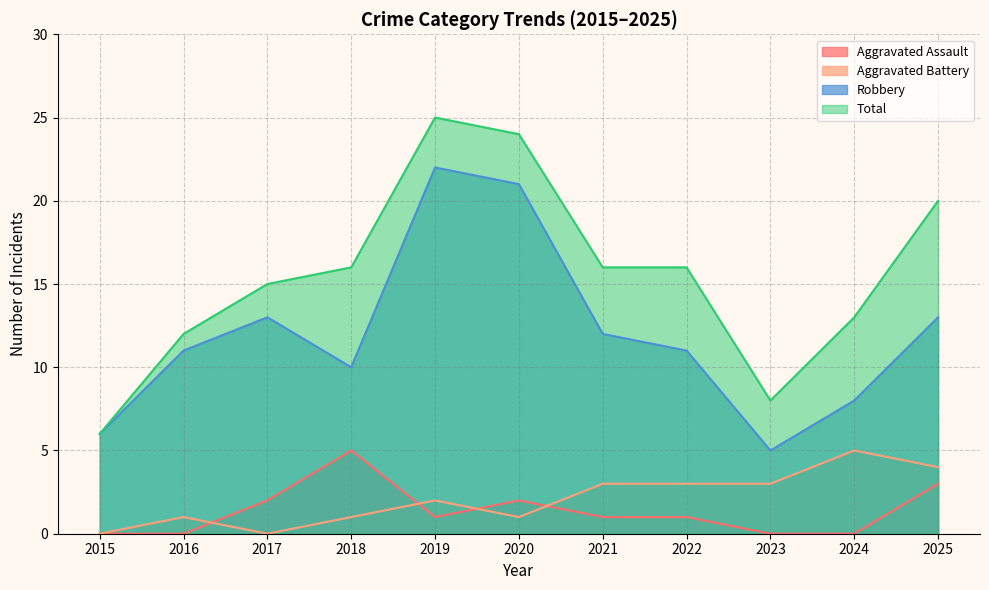

Rank the series at 2025 from lowest to highest value.

Aggravated Assault, Aggravated Battery, Robbery, Total